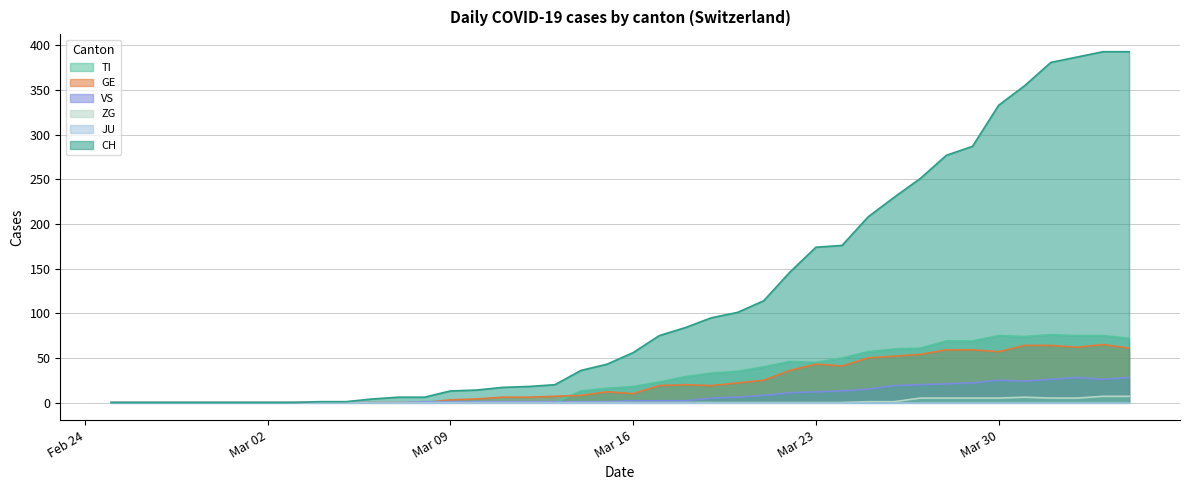

True or false: ZG has more than 0 interior local peaks.

True